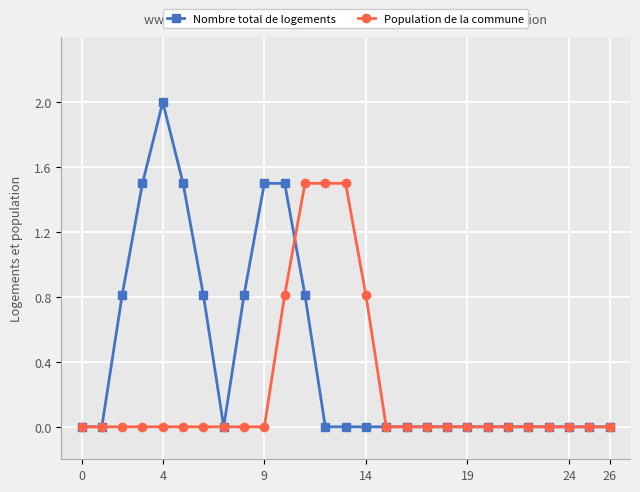

How many categories are shown in the chart?

27